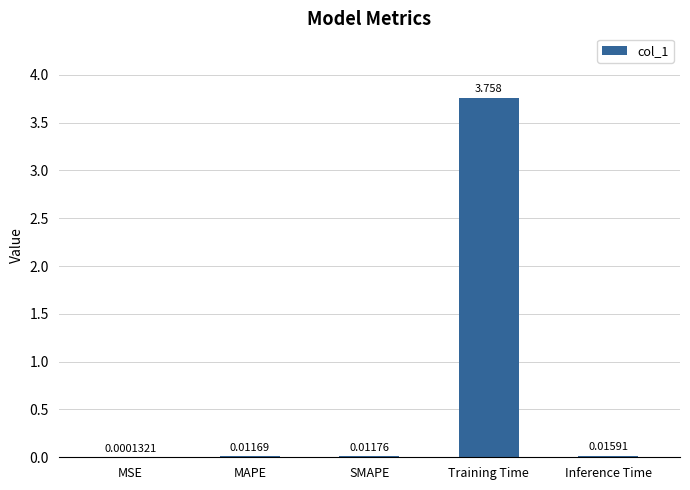

At which category does the chart reach its peak across all series?

Training Time